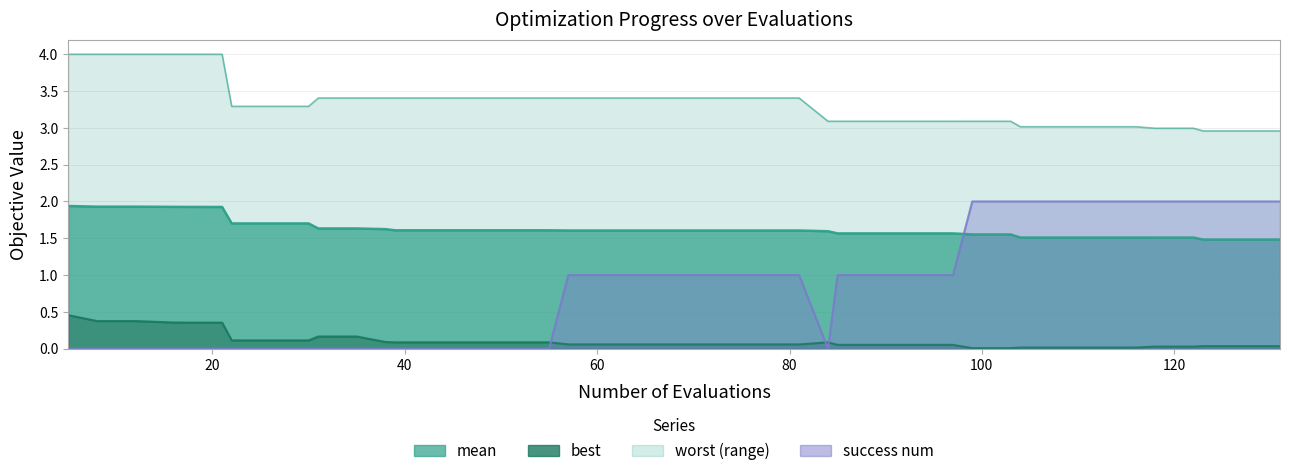

True or false: success_num has a value of 0.0 at mean.

True